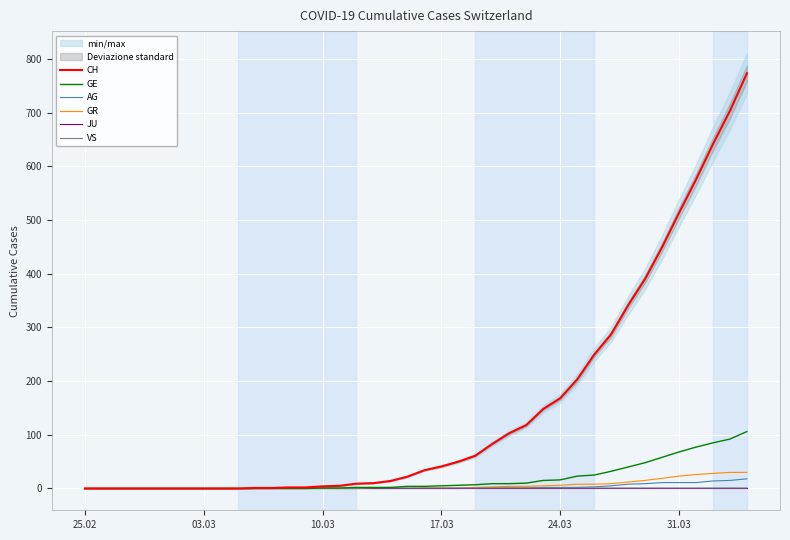

What is the difference between the maximum and minimum values in the AG series?

18